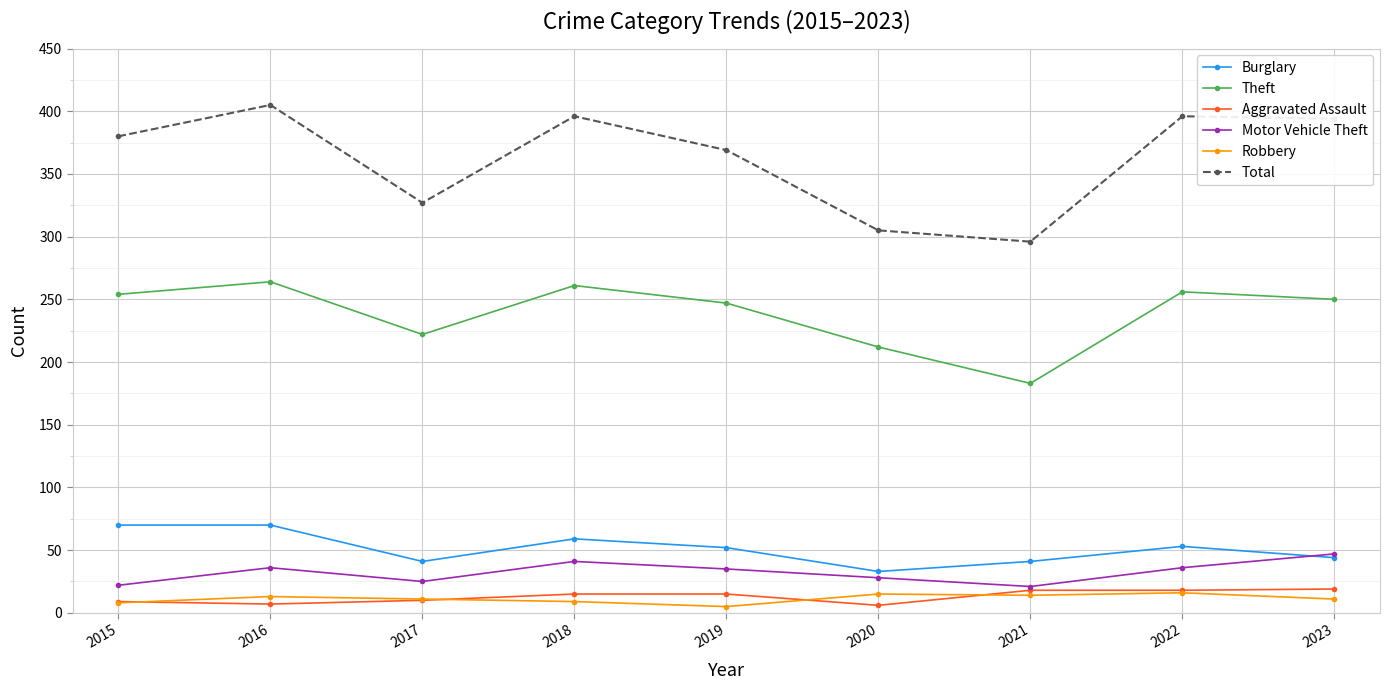

What is the value of the Theft point at the 8th from the left?

256